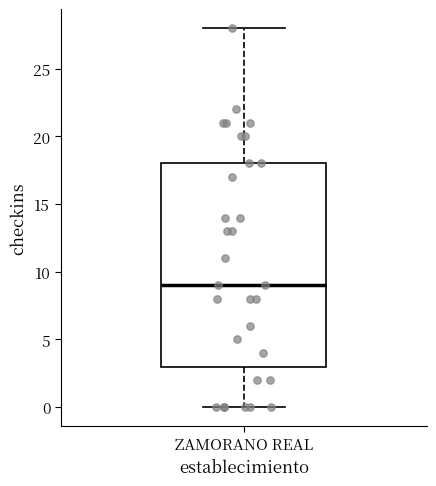

Transcribe this box plot: give where the median line is, the range the box spans, and where the two whiskers end, as read against the y-axis. The values are not printed on the chart, so give them approximately, as read against the axis.

median 9, box 3 to 18, whiskers 0 to 28